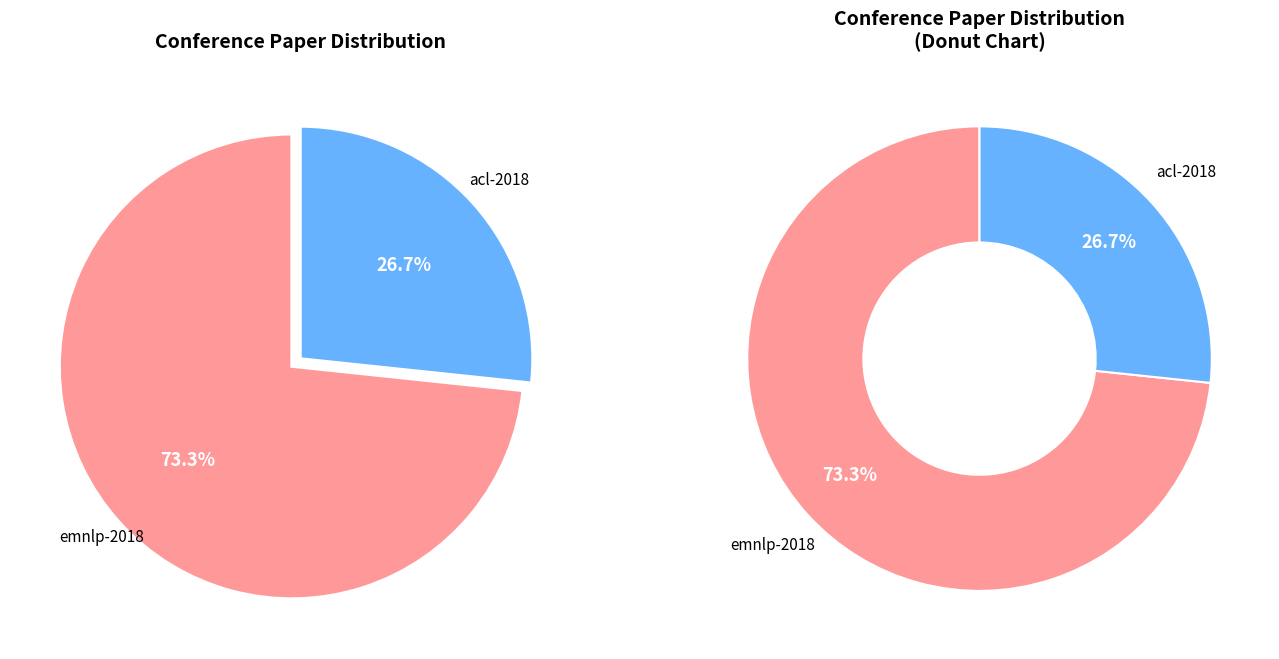

To the nearest percent, what portion does emnlp-2018 represent?

73%